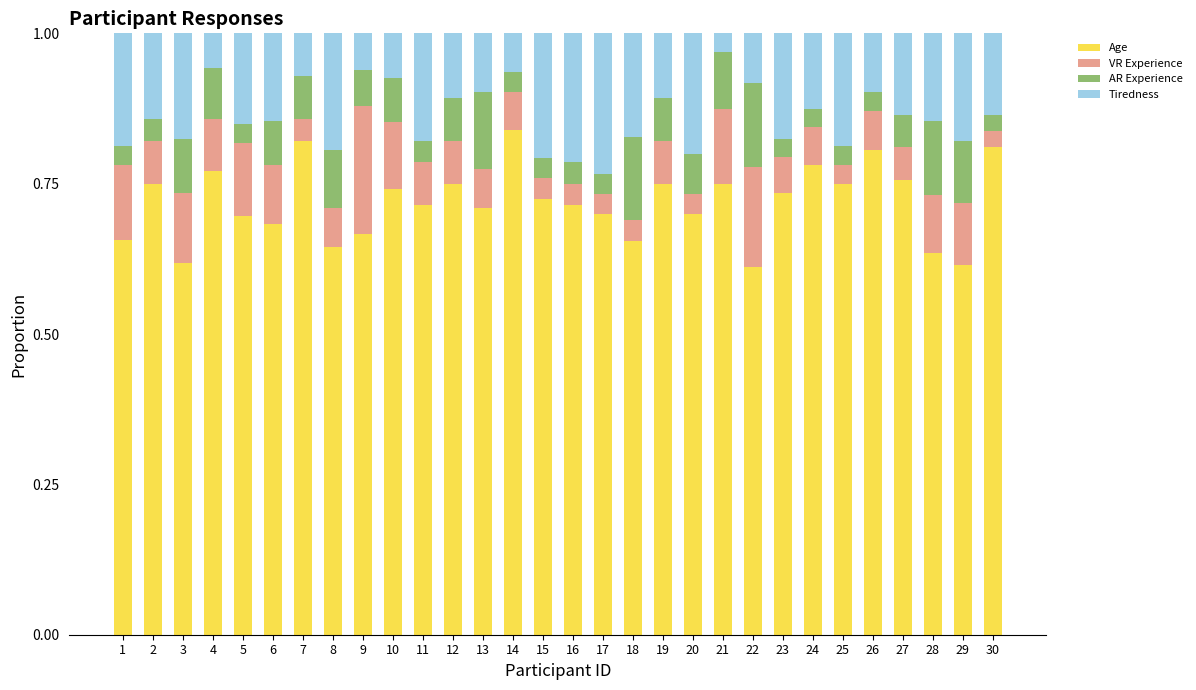

The value of Age at 19 is 0.2. True or false?

False